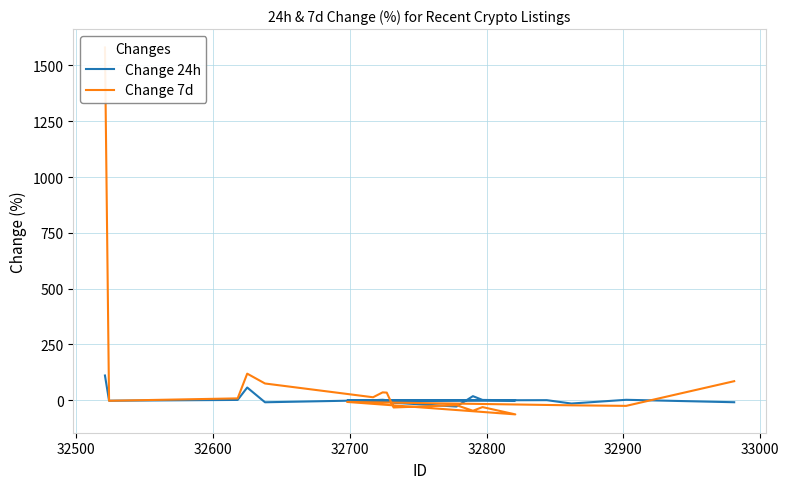

Reading left to right, extract all data points from this chart.

Change 24h: -9.0	1.9	-14.8	0.2	-1.9	-0.5	1.3	18.2	-28.3	-11.4	0.0	2.0	-0.0	-9.2	56.9	1.3	-2.2	110.8
Change 7d: 85.3	-25.3	-22.9	-21.2	-7.7	-63.4	-30.8	-47.2	-22.3	-32.5	34.0	35.2	13.3	75.0	119.0	8.3	-2.5	1580.9